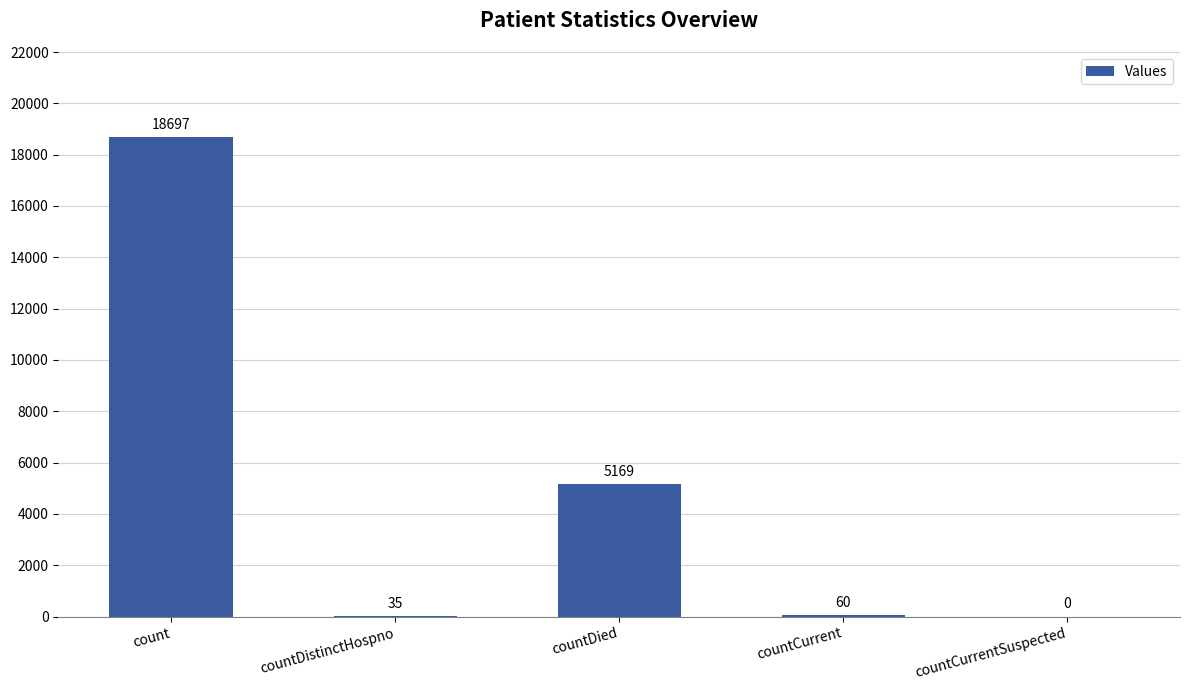

How many values are above zero?

4